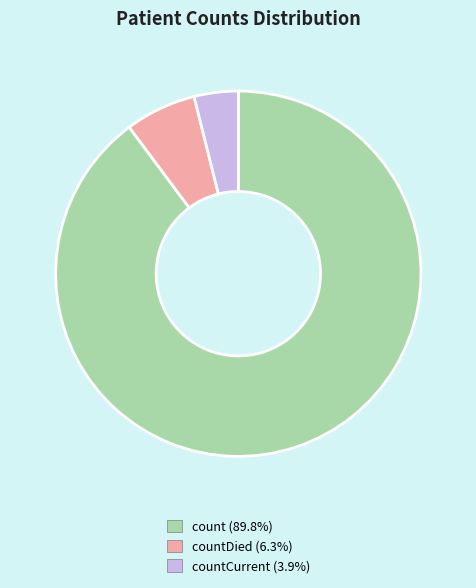

Is there any slice that represents more than half of the pie?

Yes